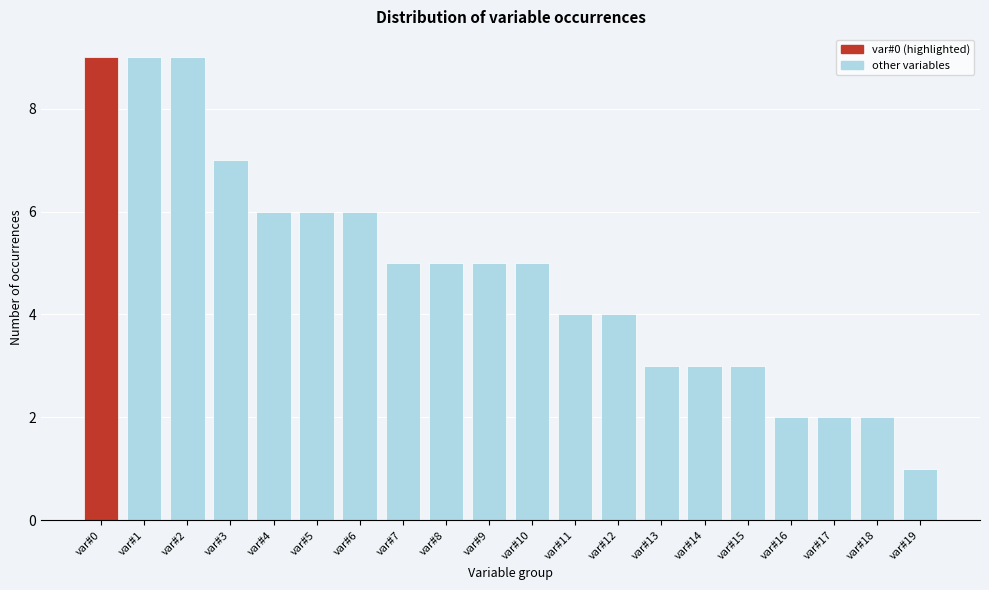

Reading right to left, what are all the values shown in this chart?

1	2	2	2	3	3	3	4	4	5	5	5	5	6	6	6	7	9	9	9